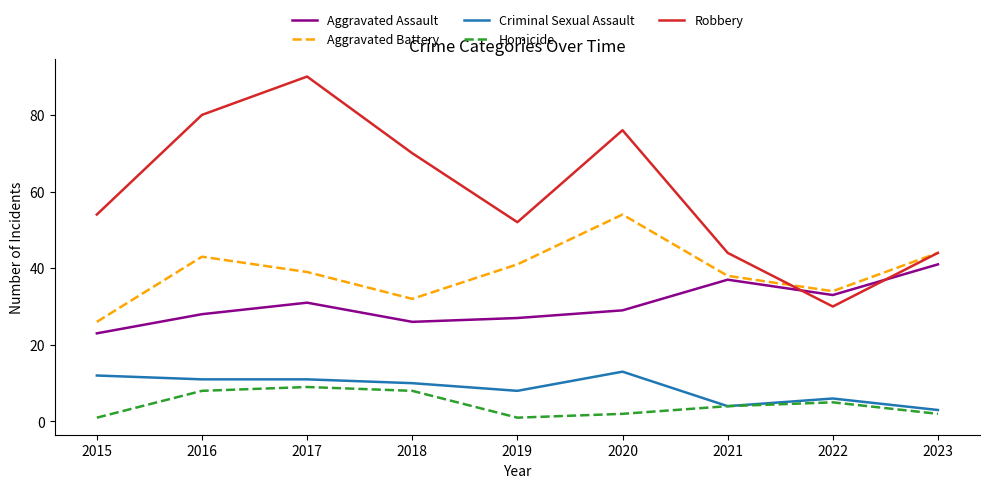

Read the Homicide value at 2019.

1